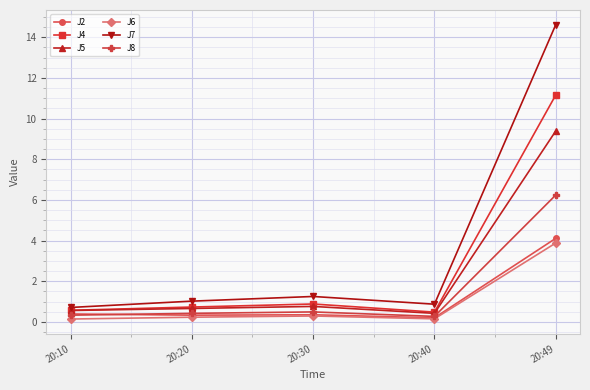

Which category has the highest value in the J2 series?

20:49